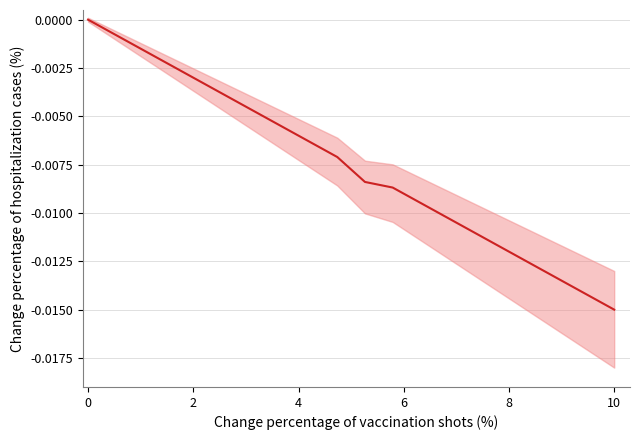

Is this an area chart (filled region under the line)?

No